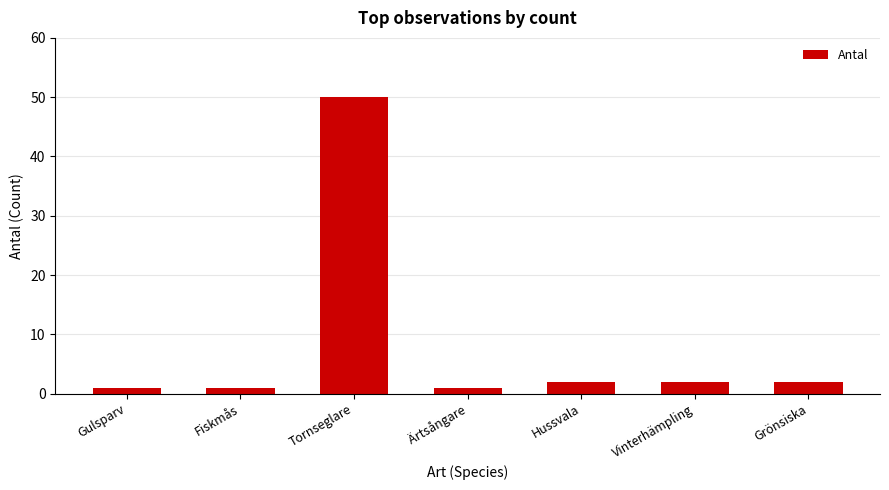

Which label corresponds to the largest value in the chart?

Tornseglare